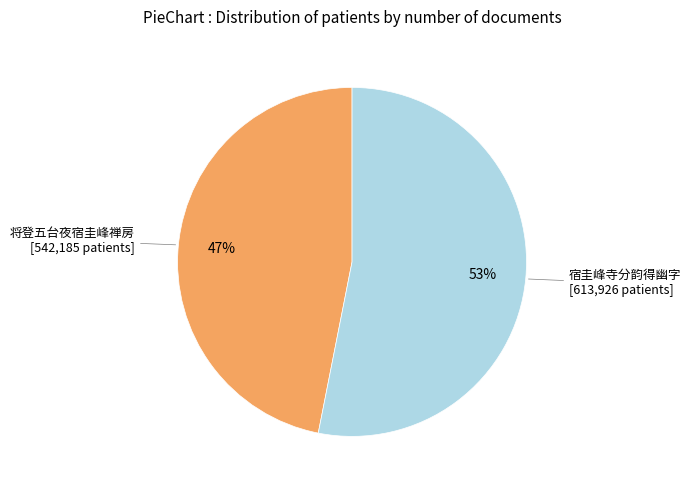

Is there a majority slice in this chart?

Yes